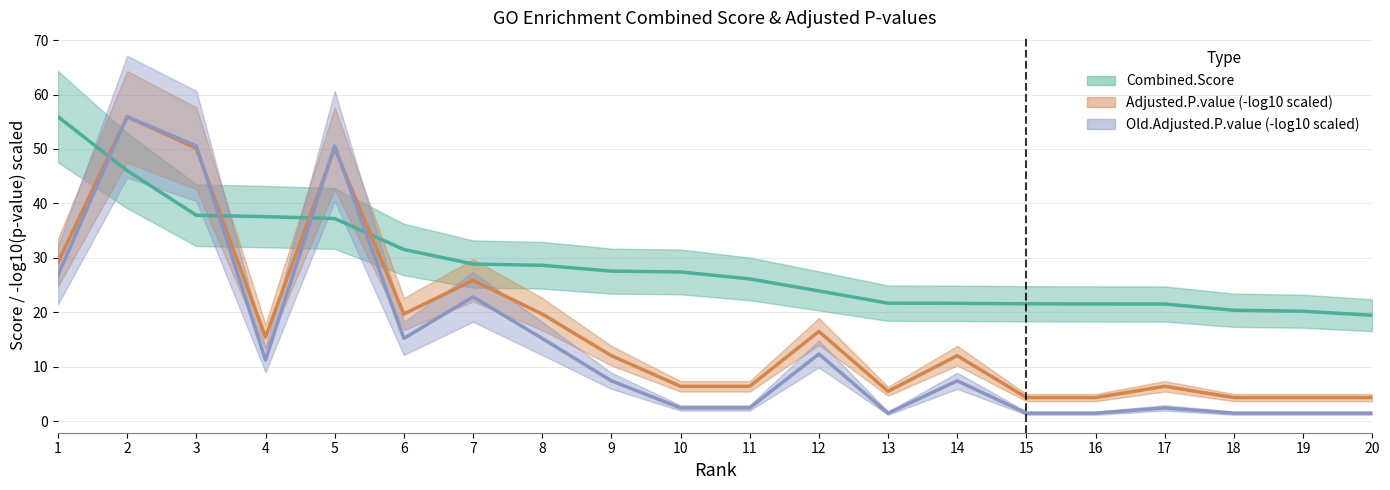

True or false: Old.Adjusted.P.value (-log10 scaled) and Combined.Score cross at least once.

True